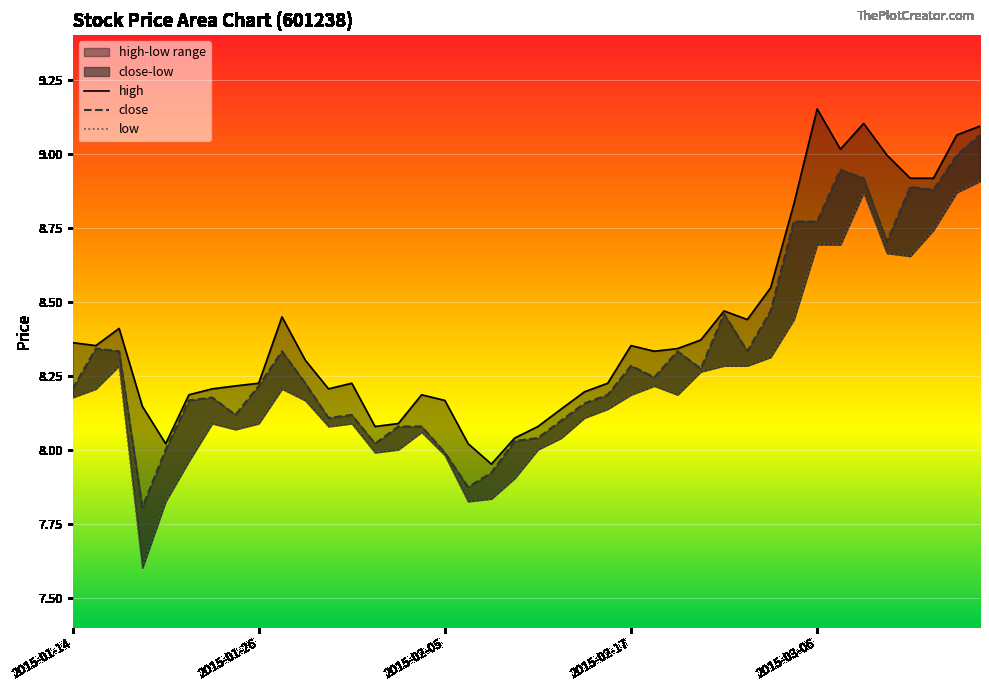

Which has a higher value, 2015-02-17 or 2015-01-14?

2015-01-14